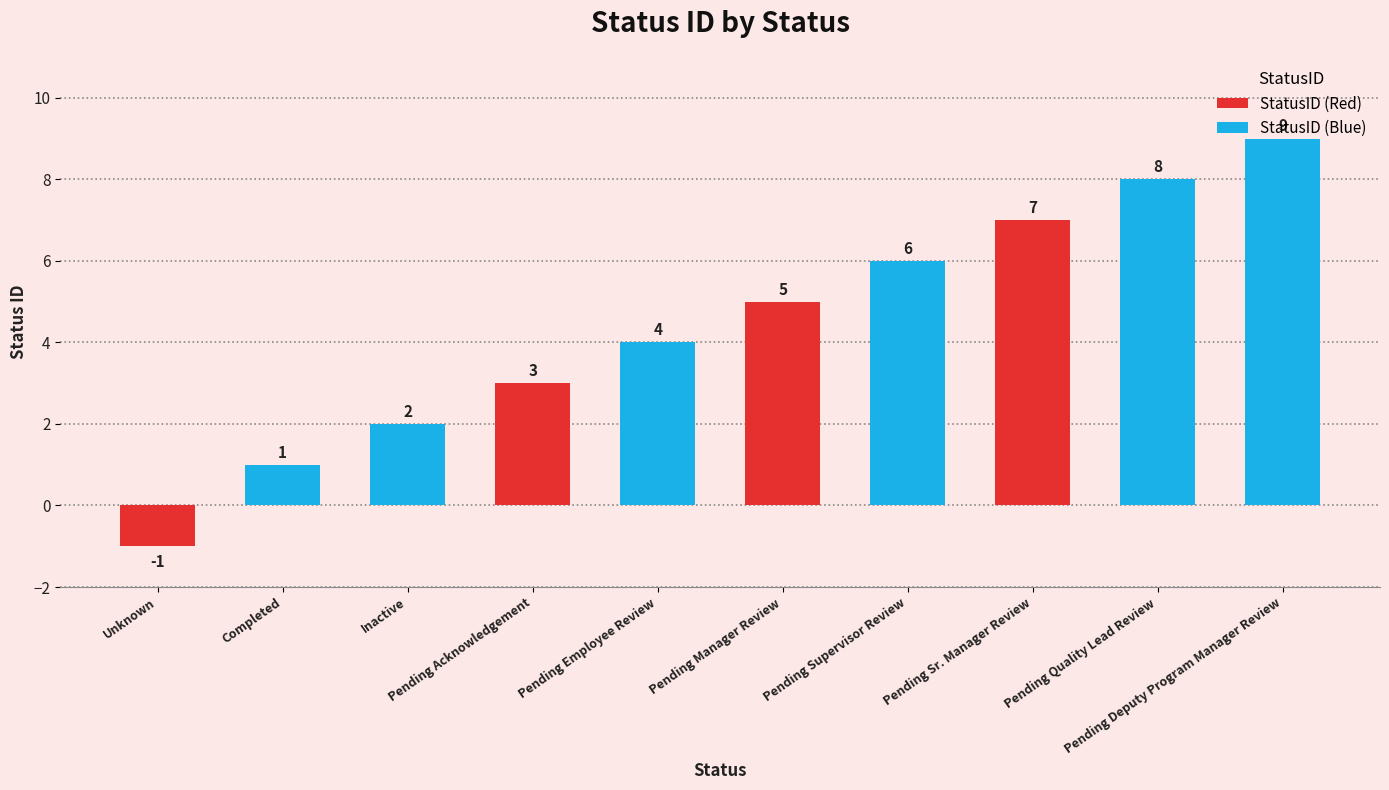

Reading left to right, what are all the values shown in this chart?

Unknown=-1	Completed=1	Inactive=2	Pending Acknowledgement=3	Pending Employee Review=4	Pending Manager Review=5	Pending Supervisor Review=6	Pending Sr. Manager Review=7	Pending Quality Lead Review=8	Pending Deputy Program Manager Review=9